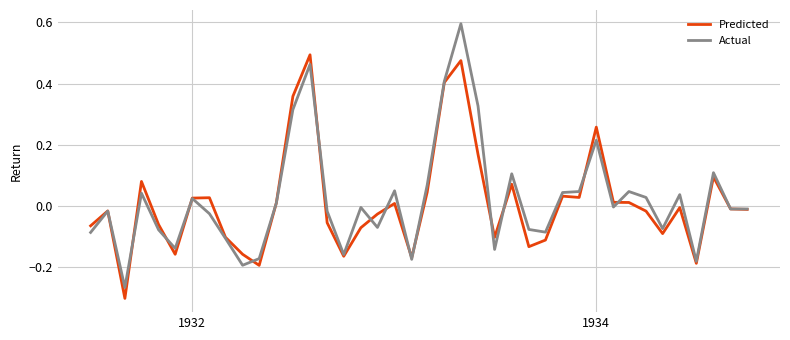

List the series in order of their peak value, lowest first.

Predicted, Actual